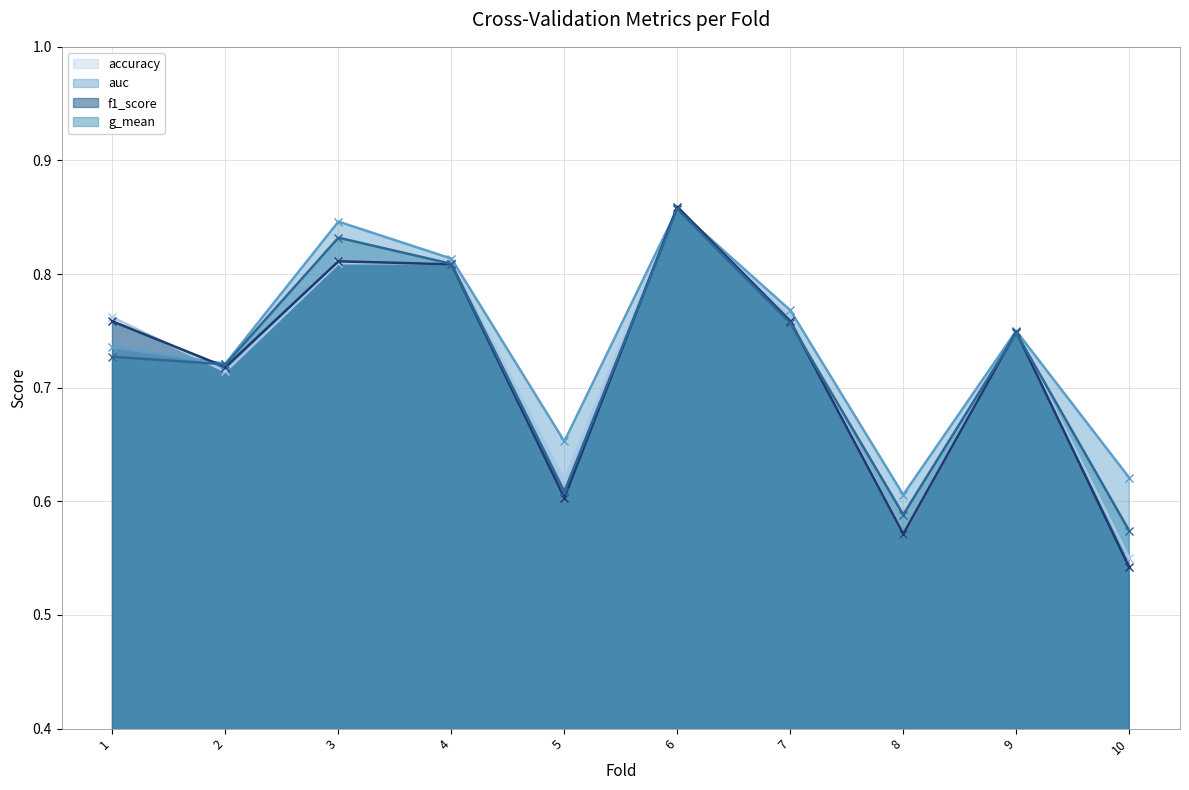

What are all the series names shown in the legend?

accuracy, auc, f1_score, g_mean